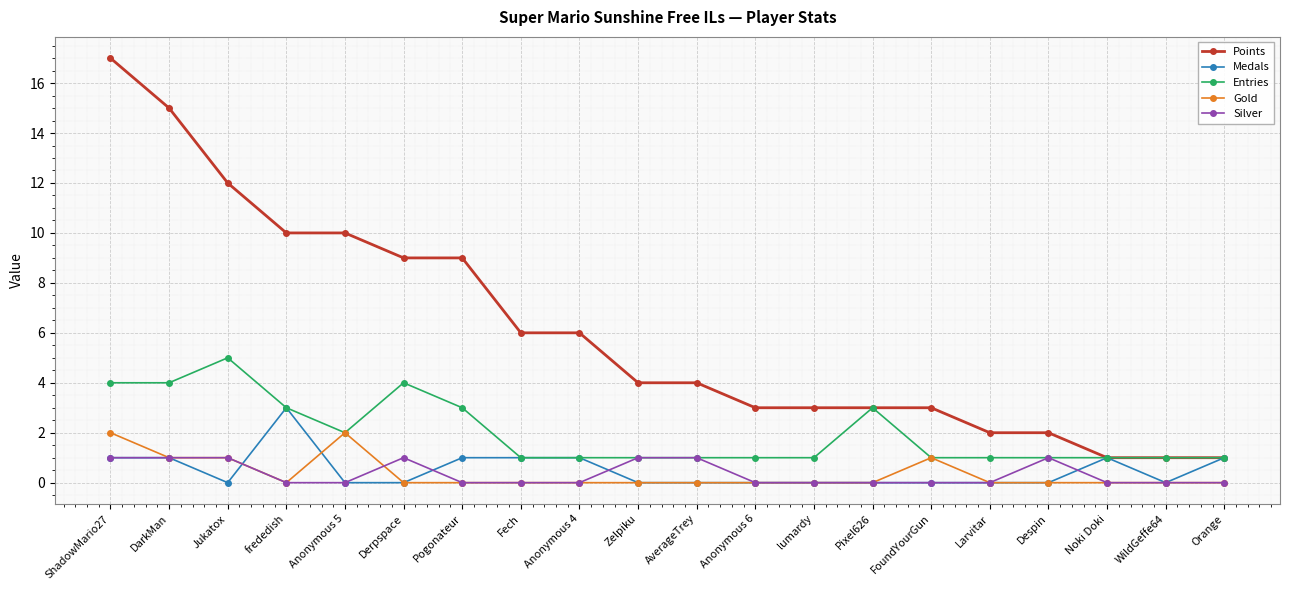

Is the value of Points at AverageTrey greater than the value of Medals at Zelpiku?

Yes